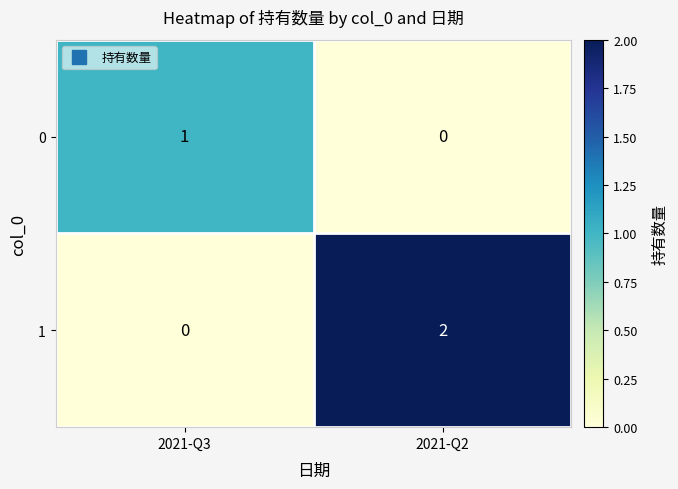

At which category is the sum across all series the highest?

2021-Q2